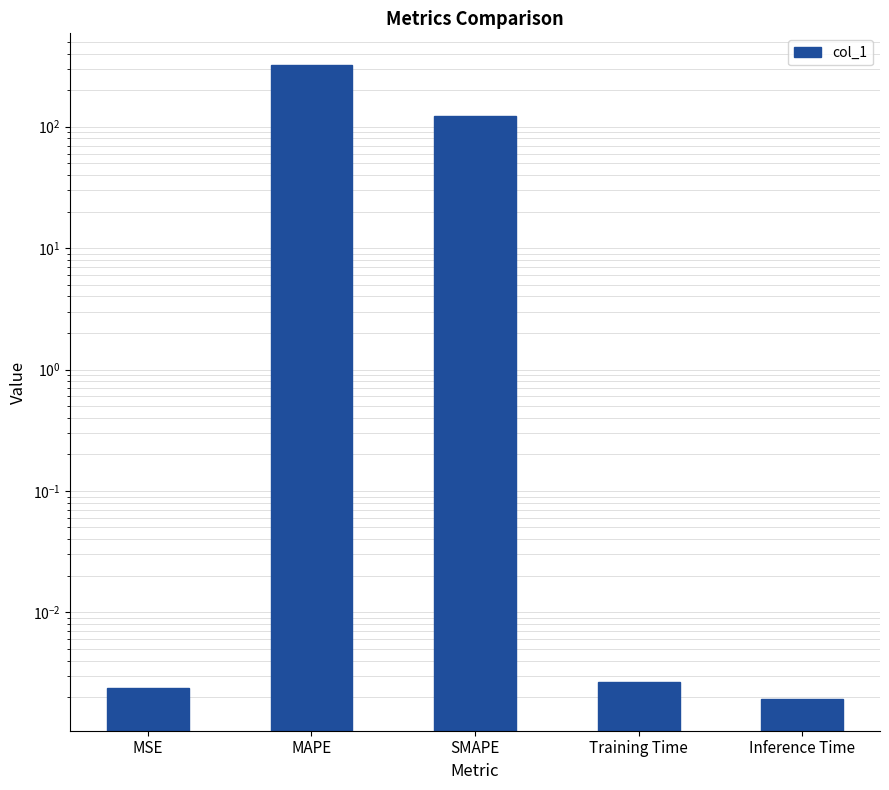

What is the label of the 1st bar from the right?

Inference Time